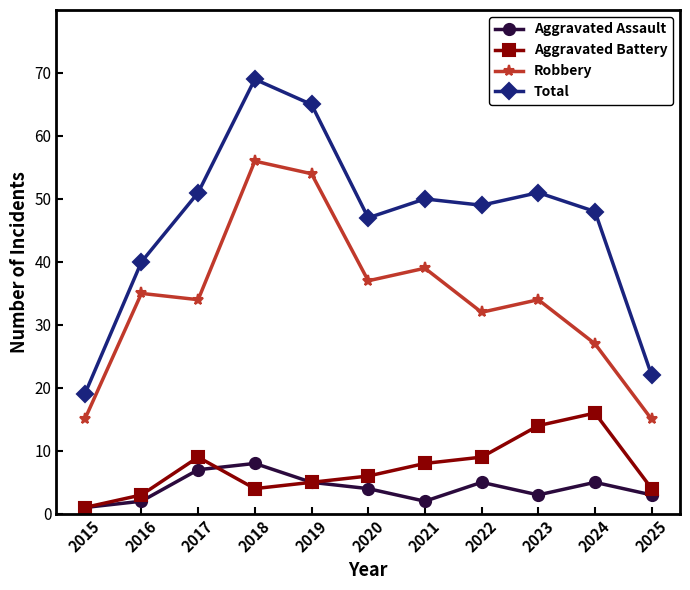

Where does the Aggravated Assault series first go above 4?

2017